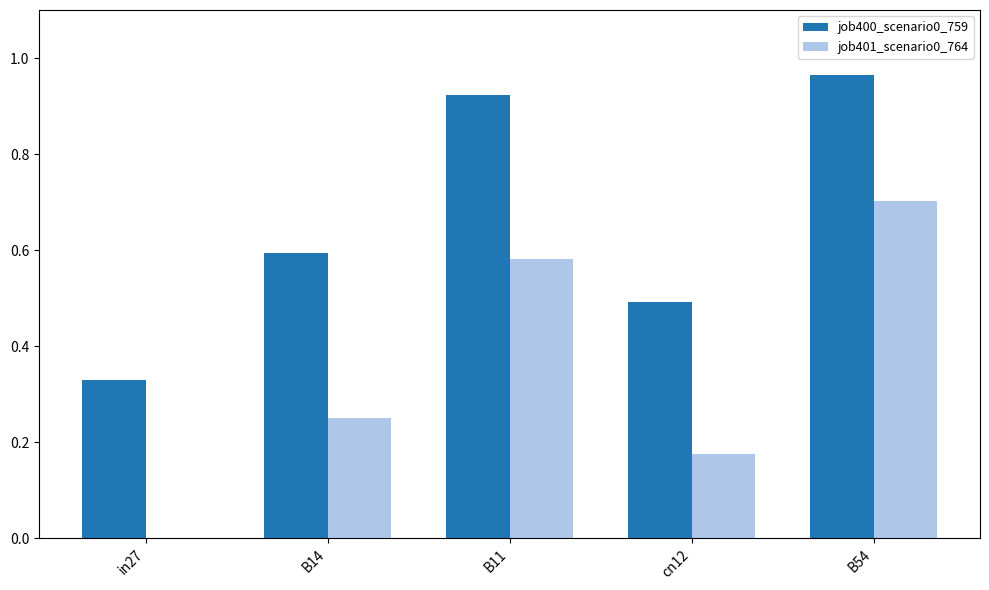

What is the sum of all job400_scenario0_759 values?

3.3